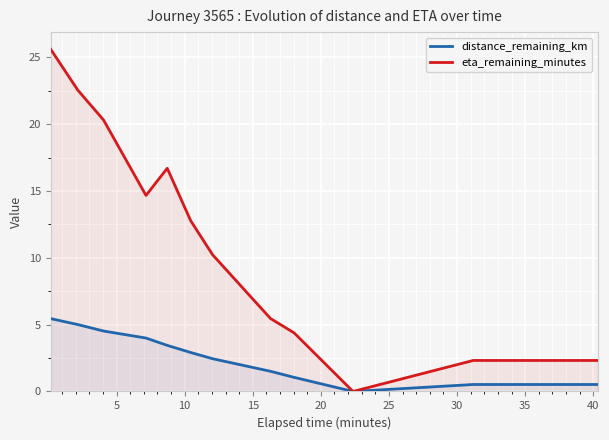

What is the highest value of the distance_remaining_km series?

5.5